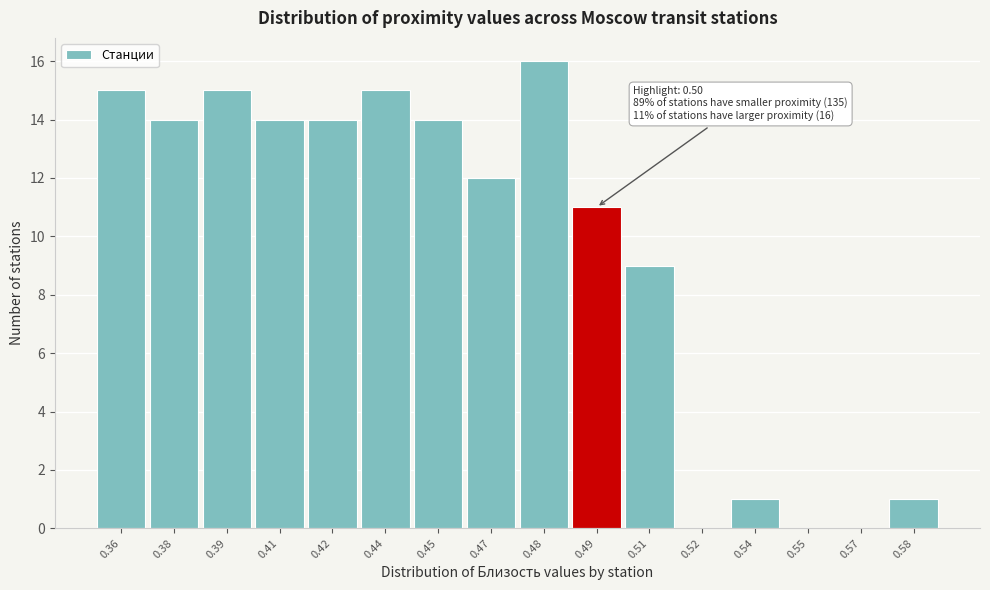

Reading left to right, extract all data points from this chart.

0.36=15	0.38=14	0.39=15	0.41=14	0.42=14	0.44=15	0.45=14	0.47=12	0.48=16	0.49=11	0.51=9	0.52=0	0.54=1	0.55=0	0.57=0	0.58=1